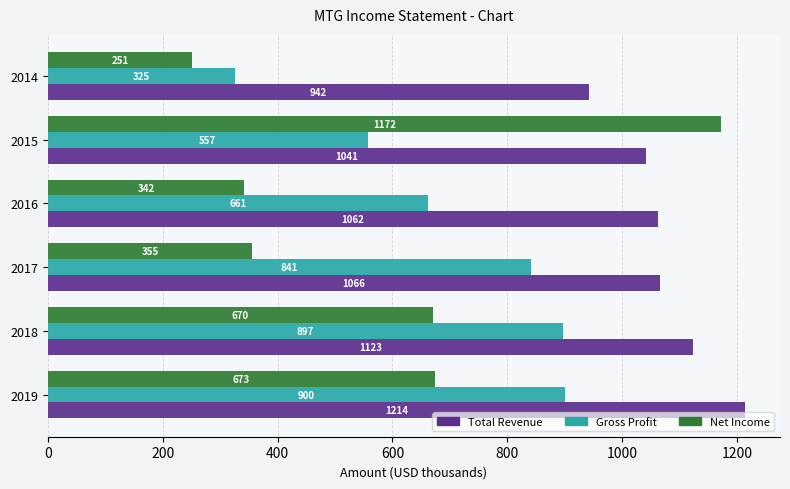

True or false: Gross Profit has a value of 1529.8 at 2018.

False